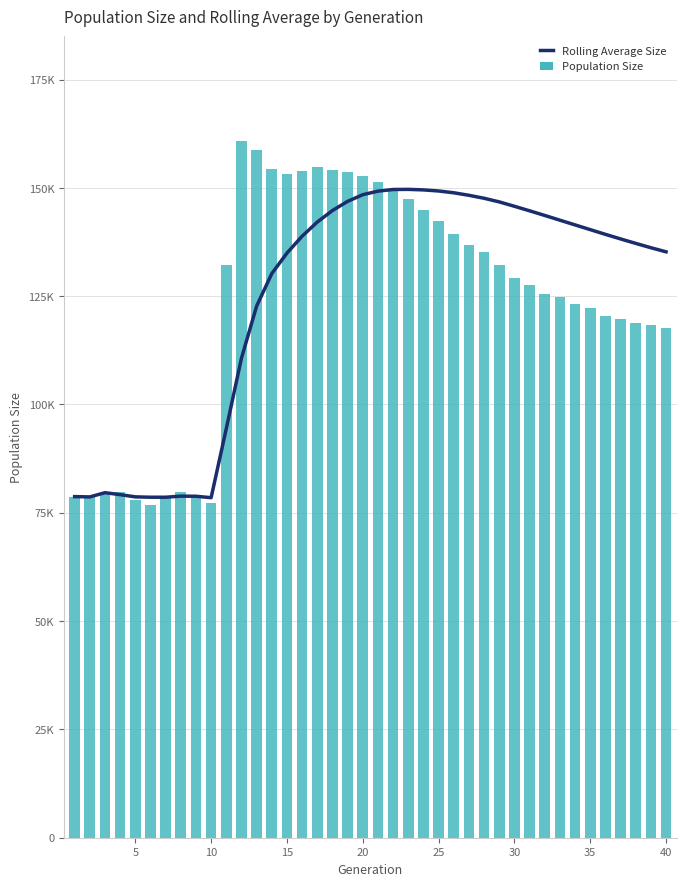

How many values in the Population Size series exceed 129166?

19